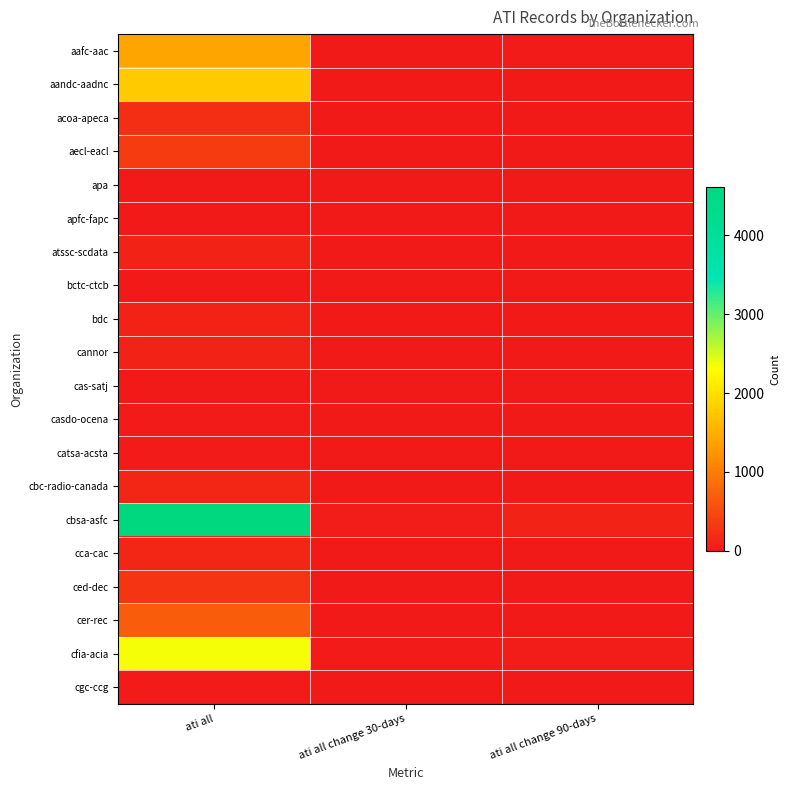

At ati all, list the series in order from largest to smallest.

cbsa-asfc, cfia-acia, aandc-aadnc, aafc-aac, cer-rec, aecl-eacl, ced-dec, acoa-apeca, cbc-radio-canada, cca-cac, atssc-scdata, bdc, cannor, cgc-ccg, catsa-acsta, casdo-ocena, apfc-fapc, apa, bctc-ctcb, cas-satj